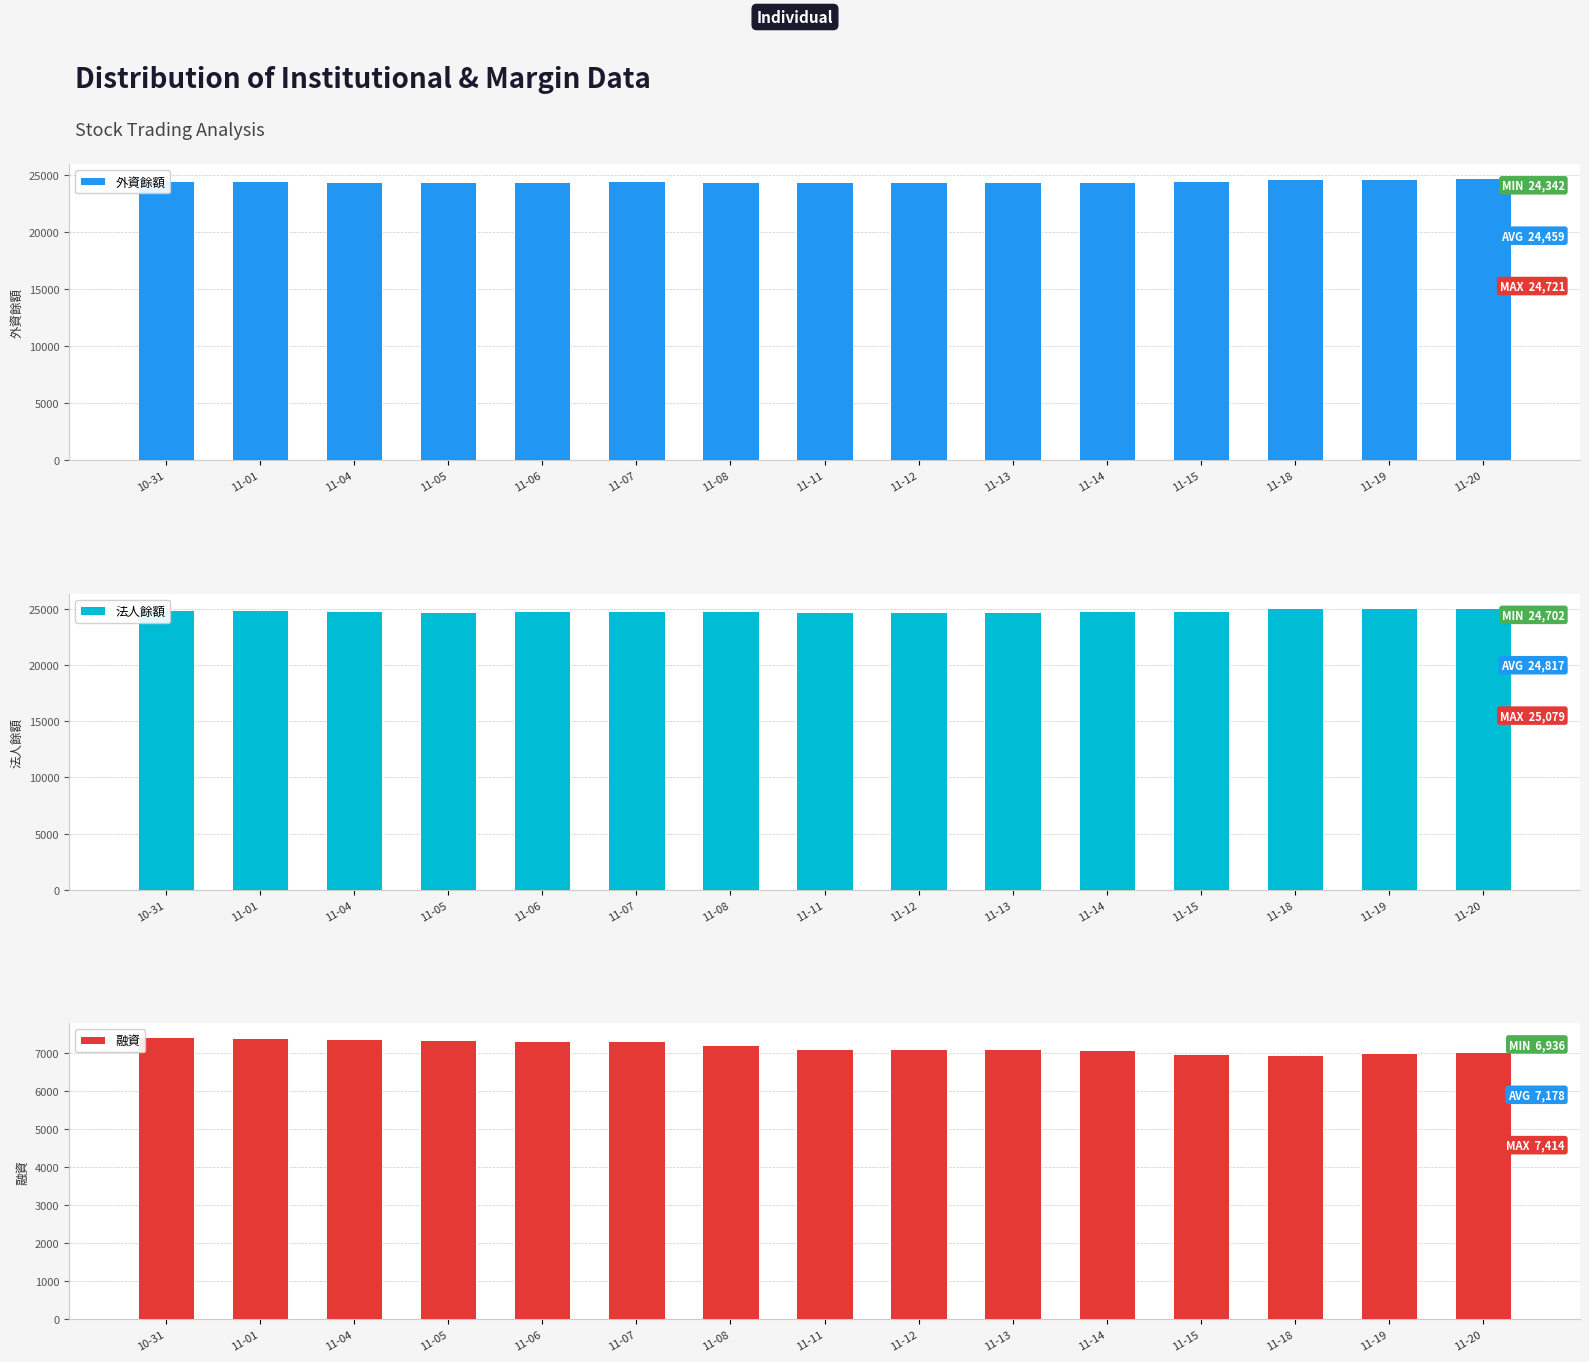

What is the total value across all series at 11-11?

56165